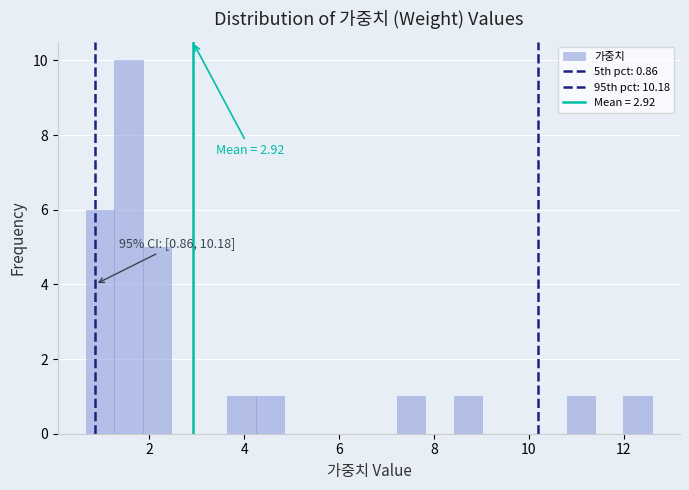

Read against the x-axis, roughly where is the centre of the tallest bar?

1.6